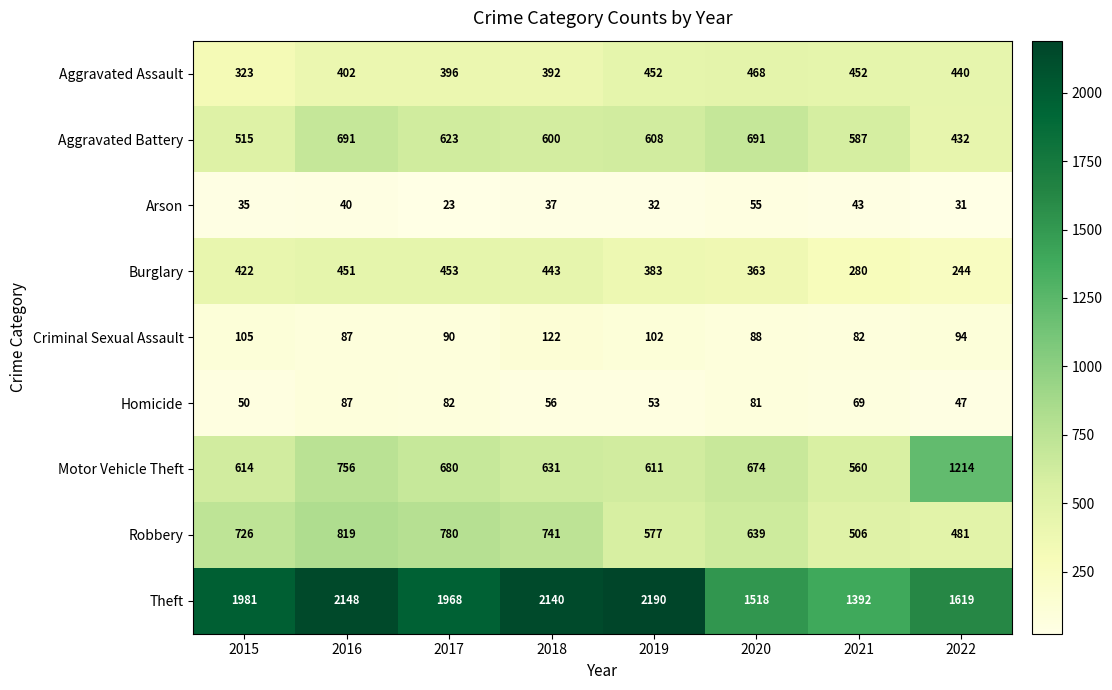

Between 2016 and 2019, which series saw the biggest shift?

Robbery